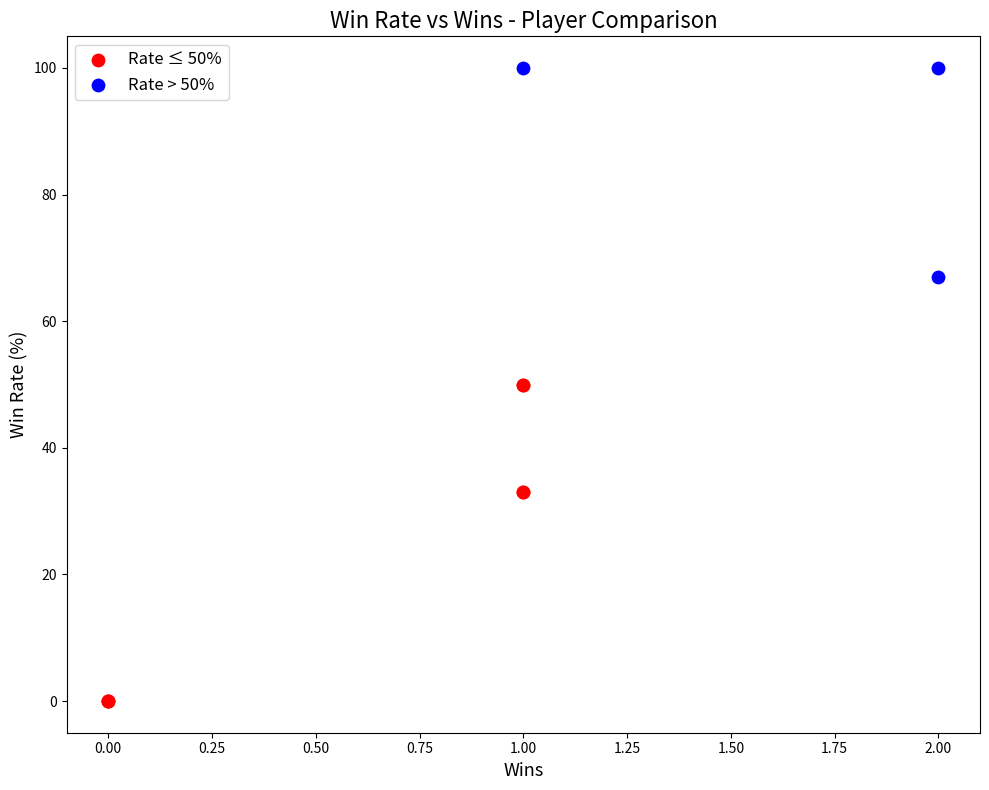

What are all the series names shown in the legend?

Rate ≤ 50%, Rate > 50%